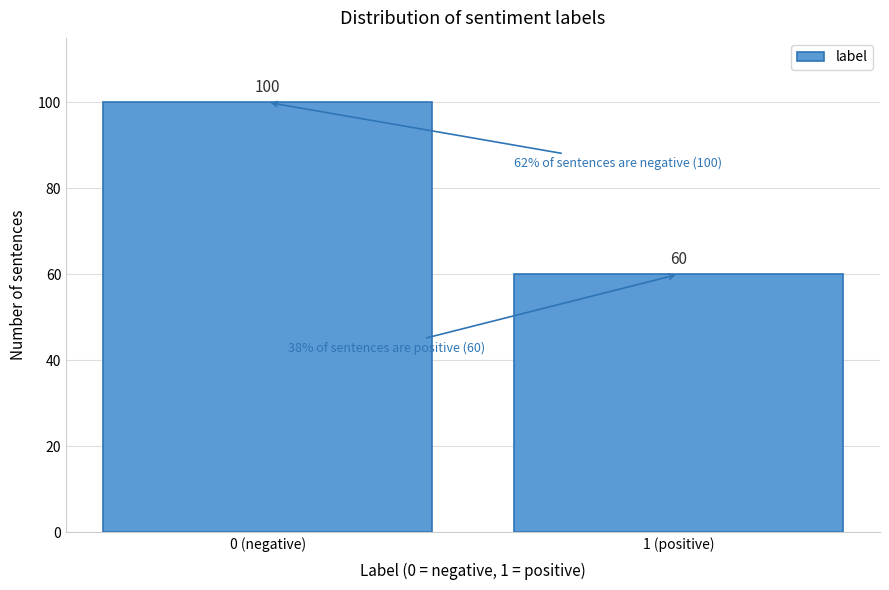

Reading left to right, what are all the values shown in this chart?

0 (negative)=100	1 (positive)=60